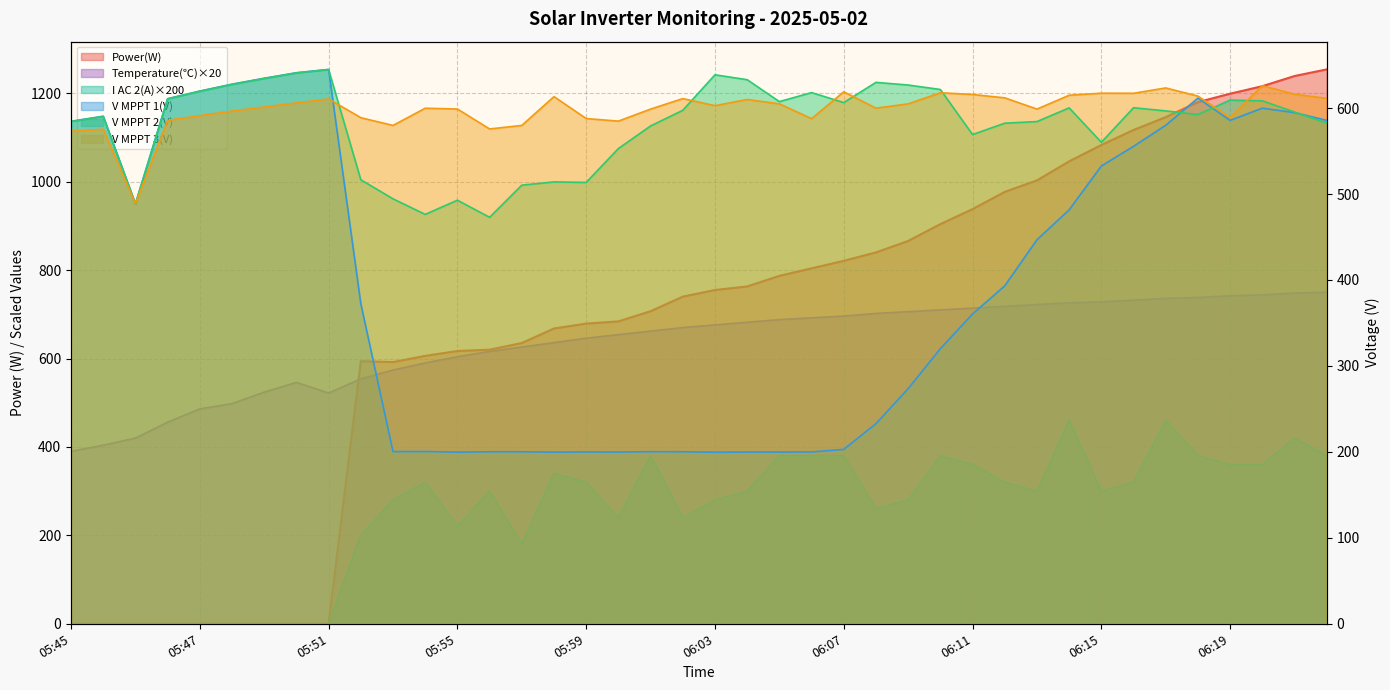

Which series has the widest spread of values?

Power(W)